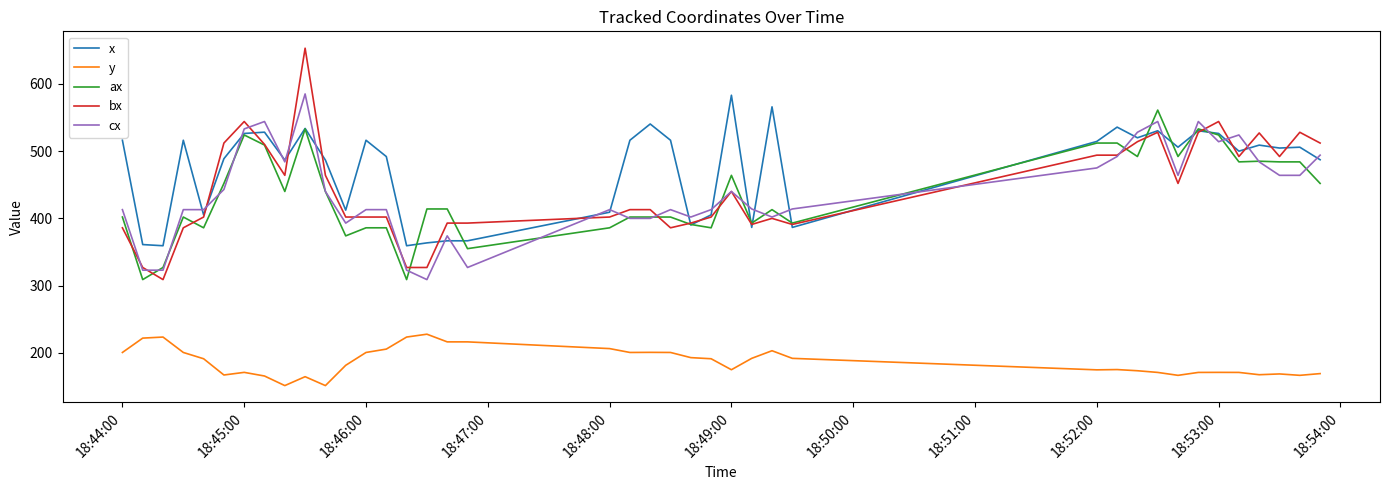

True or false: bx has more than 0 points higher than both neighbors.

True